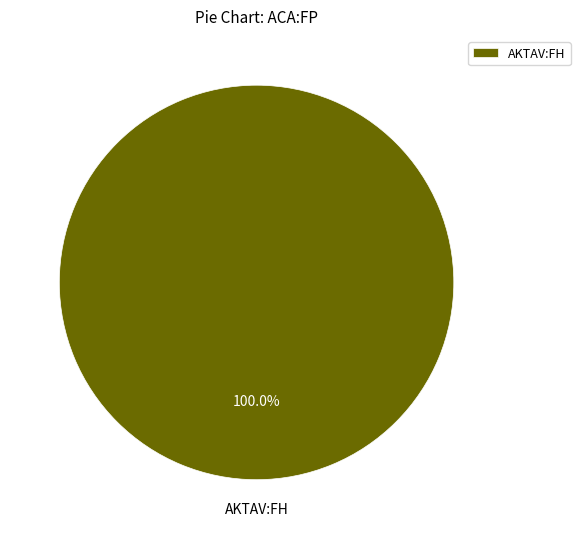

Rank the categories by value from lowest to highest.

AKTAV:FH